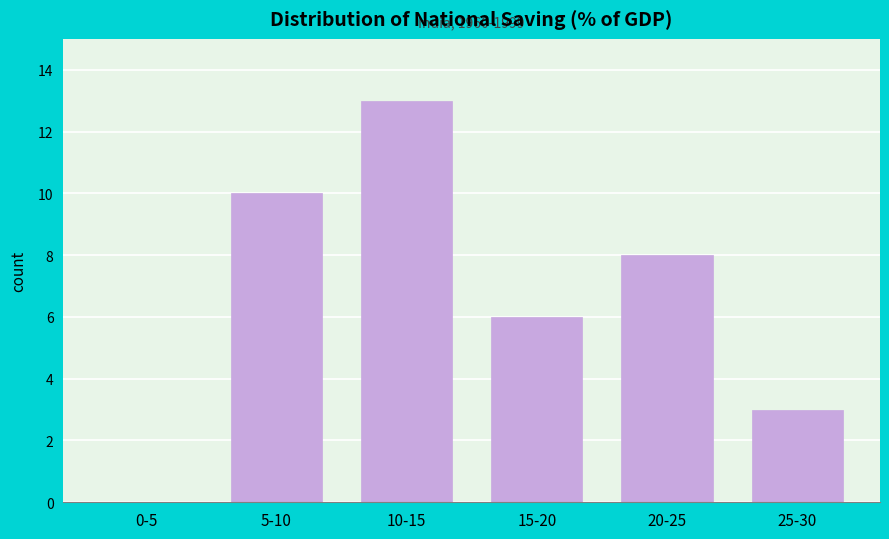

What is the maximum value shown in the chart?

13